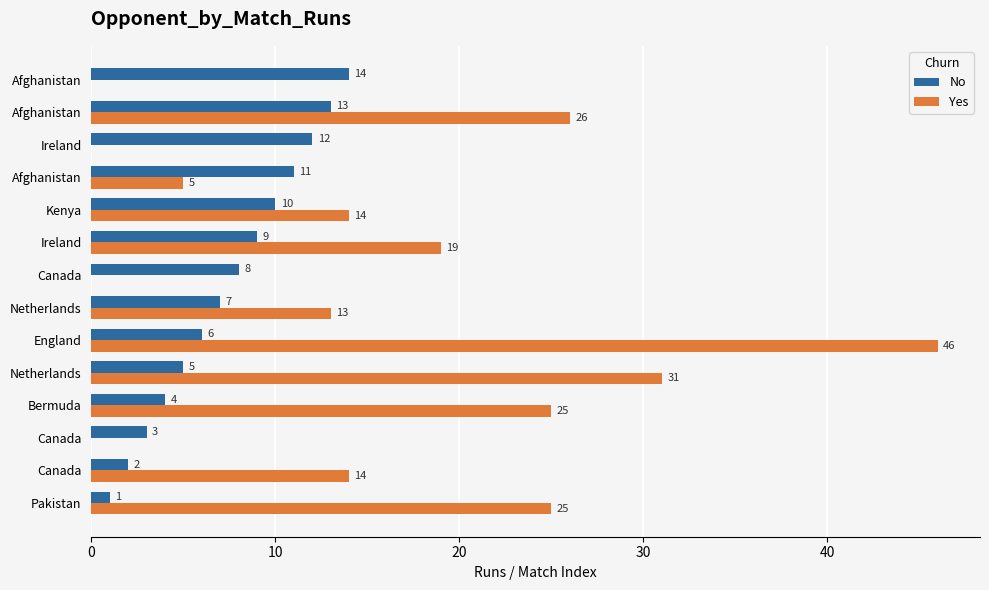

What are all the series names shown in the legend?

No, Yes